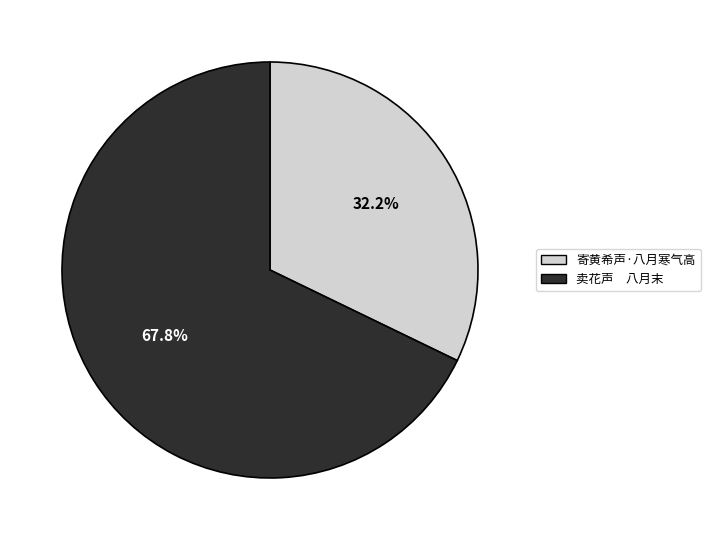

Is it true that 寄黄希声·八月寒气高 is 18% of the pie?

False